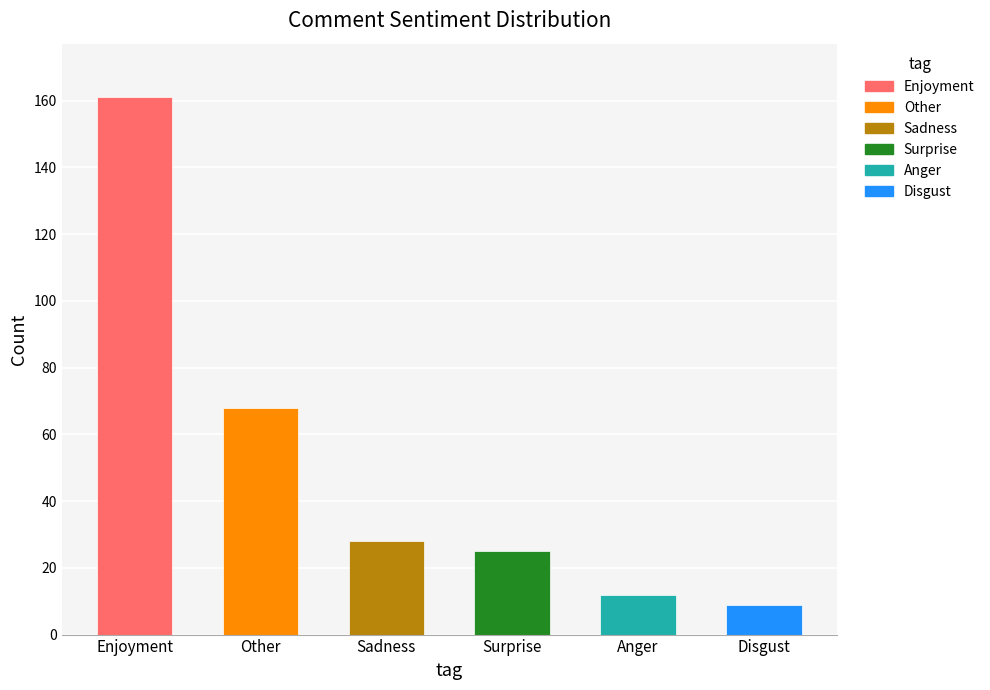

What is the change in value from Surprise to Disgust?

-16